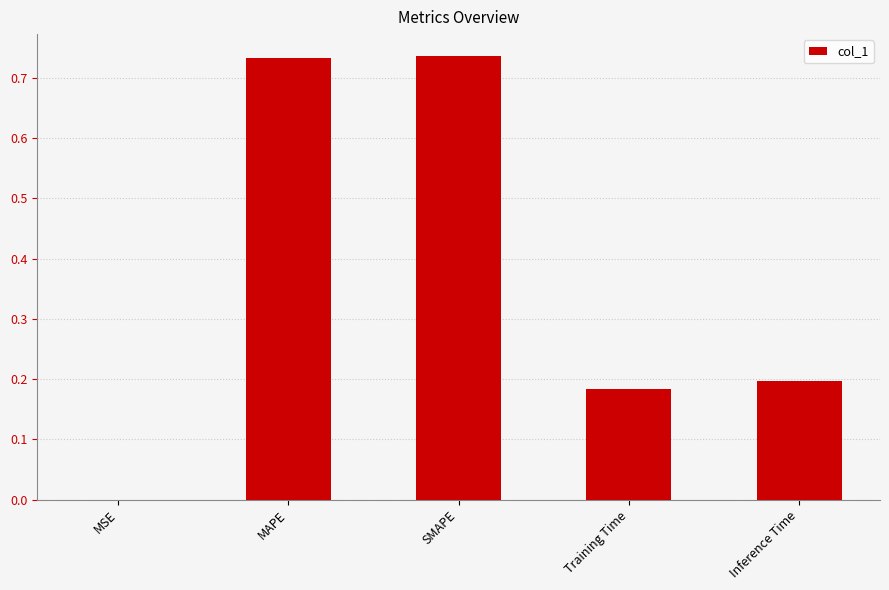

What is the sum of all values?

1.9